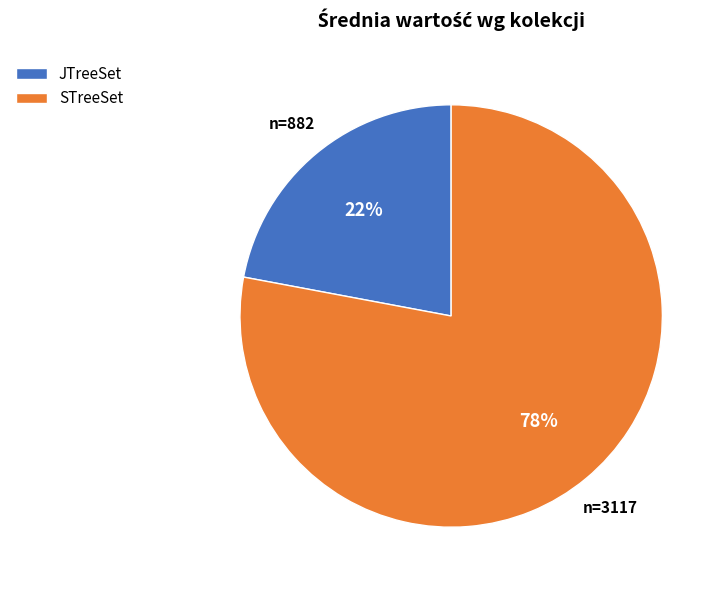

Combined, do JTreeSet and STreeSet account for over 50%?

Yes